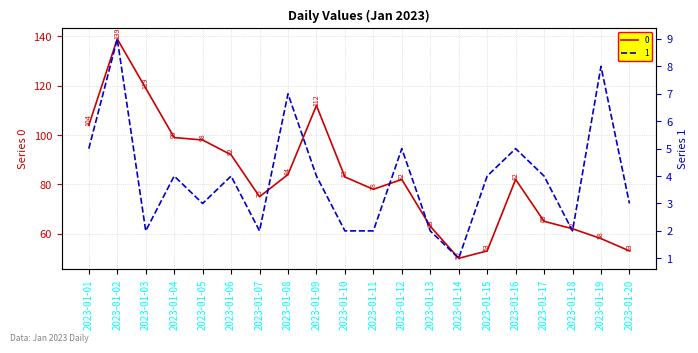

What is the total value across all series at 2023-01-14?

51